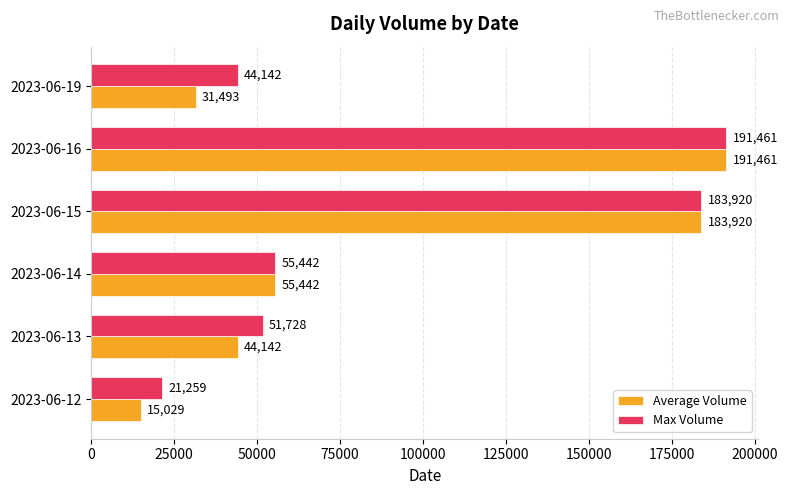

At which category is the sum across all series the highest?

2023-06-16